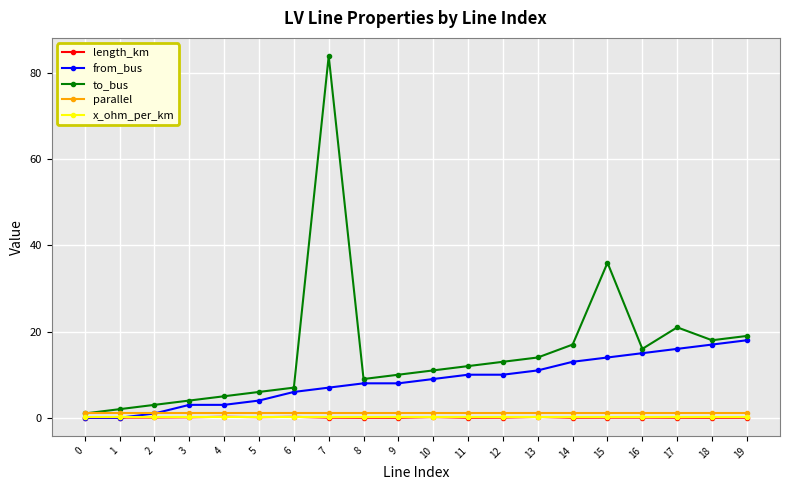

True or false: to_bus and from_bus intersect in this chart.

False